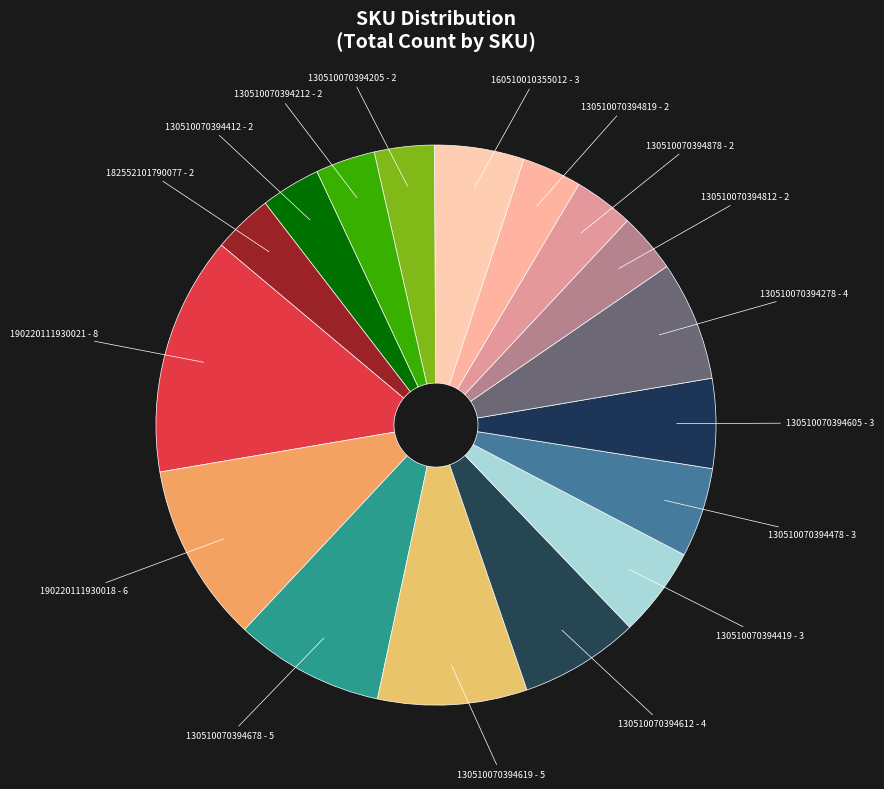

What is the ratio of the value at 130510070394819 to the value at 130510070394412?

1.0